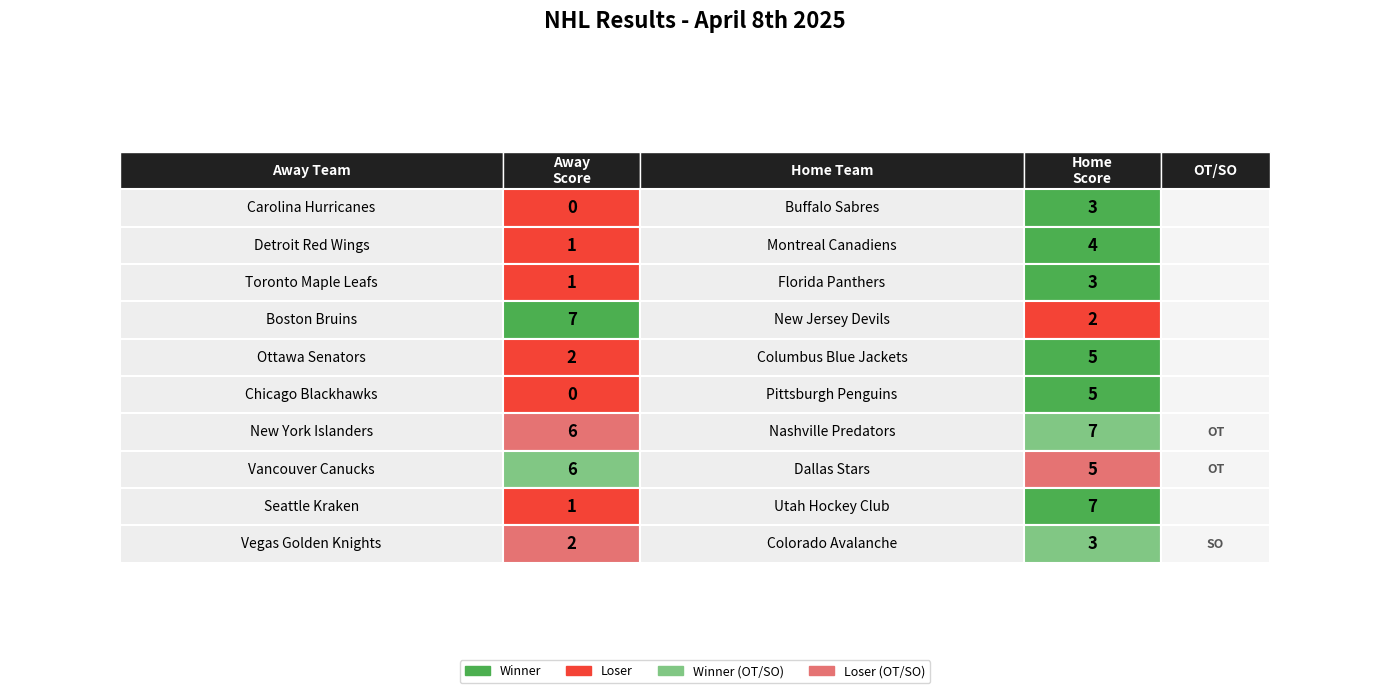

Rank the categories by Seattle Kraken value from lowest to highest.

0, 1